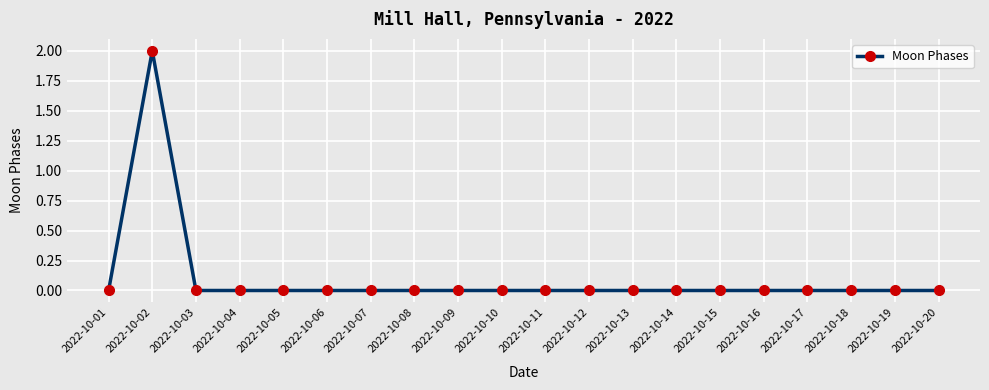

The value at 2022-10-13 is 0. True or false?

True